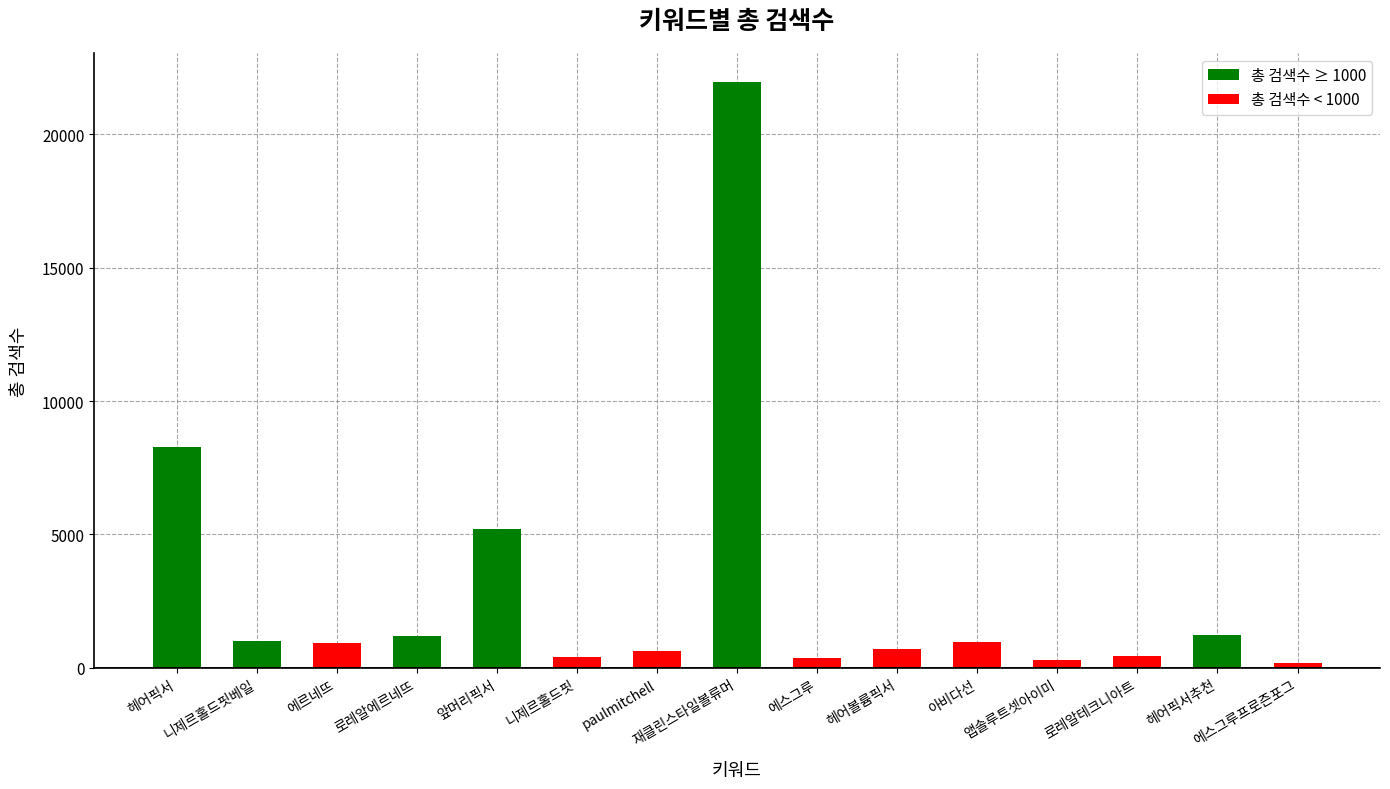

The chart shows a value of 5220 at 앞머리픽서. True or false?

True